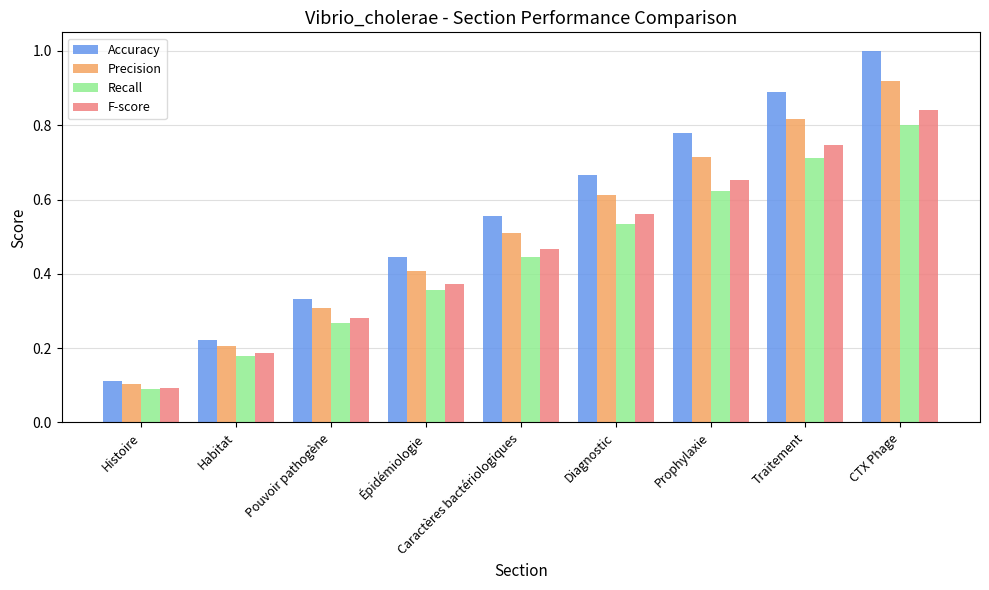

Which series changed the most between Épidémiologie and Prophylaxie?

Accuracy